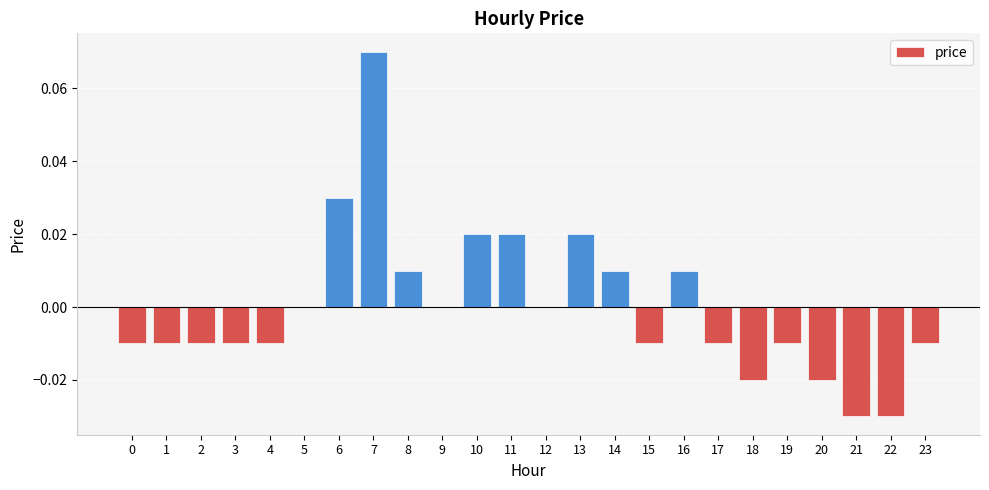

True or false: the data shows -0.0 at 17.

True